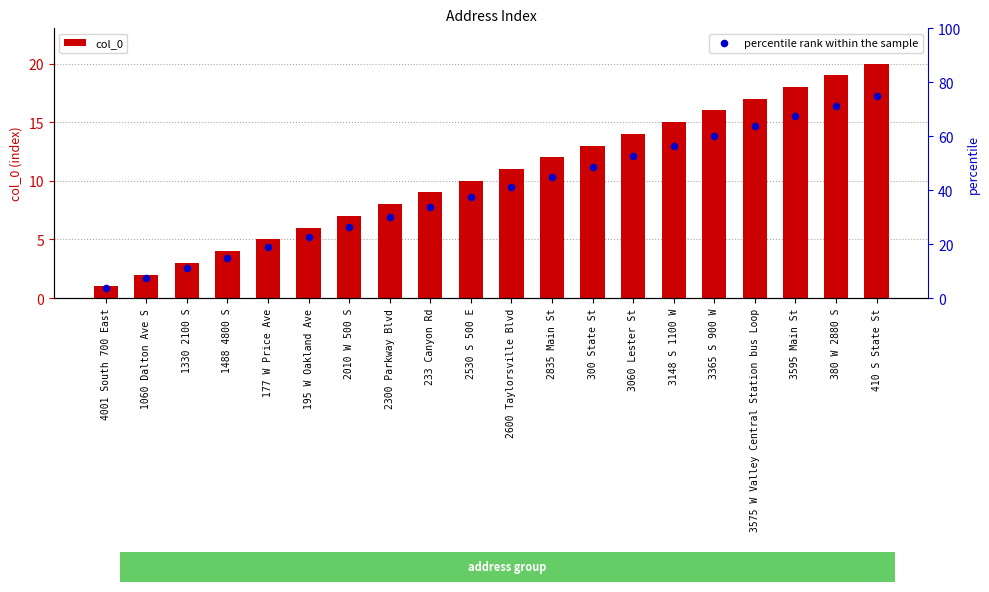

Which series has the largest total across all categories?

percentile rank within the sample